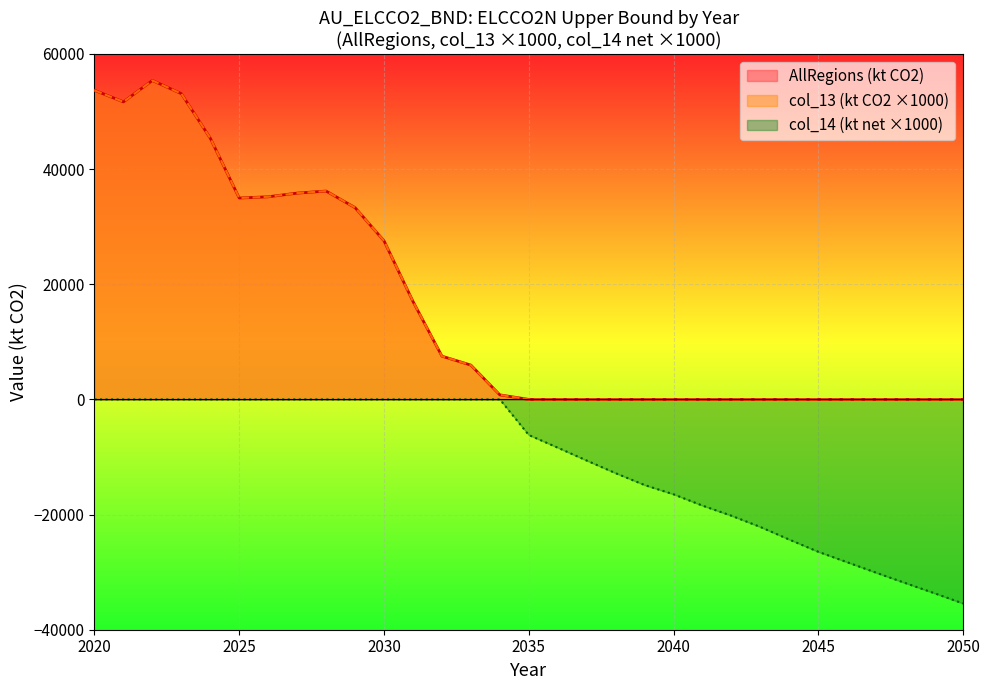

What is the spread (max minus min) of values at 2032?

7512.5